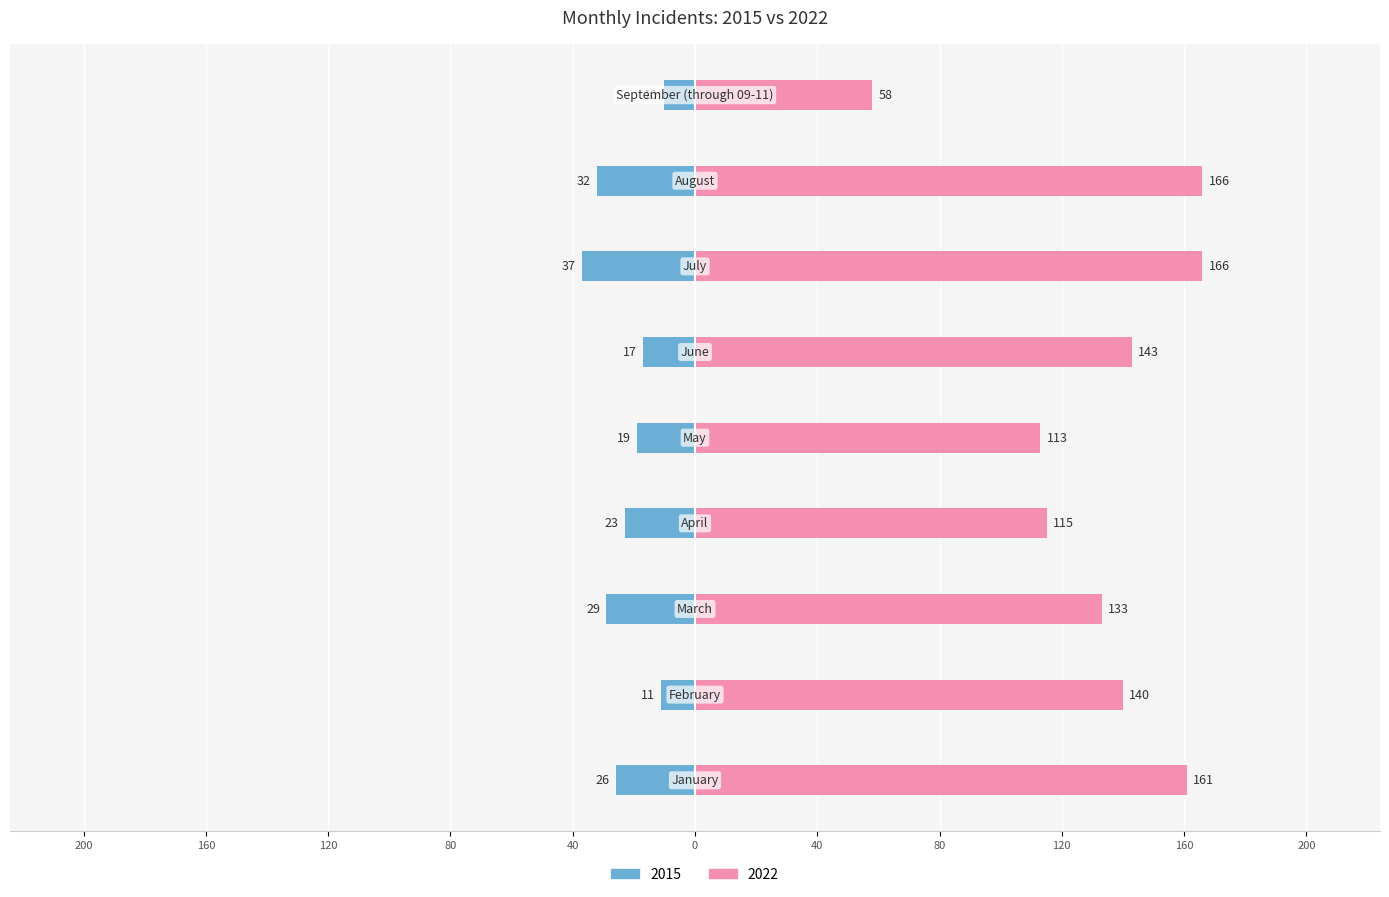

What position from the right is February?

8